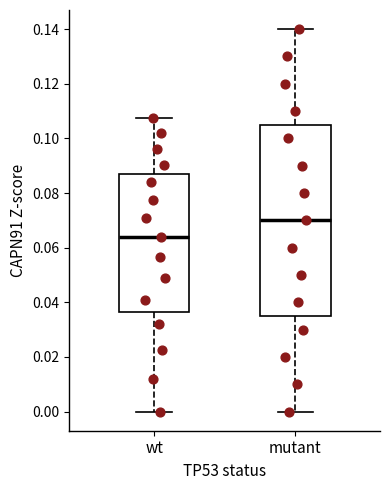

Reading left to right, transcribe this box plot: for each box, give where its median line is, the range the box spans, and where its two whiskers end, as read against the y-axis. The values are not printed on the chart, so give them approximately, as read against the axis.

wt: median 0.064, box 0.036 to 0.088, whiskers 0.000 to 0.108
mutant: median 0.070, box 0.036 to 0.106, whiskers 0.000 to 0.140